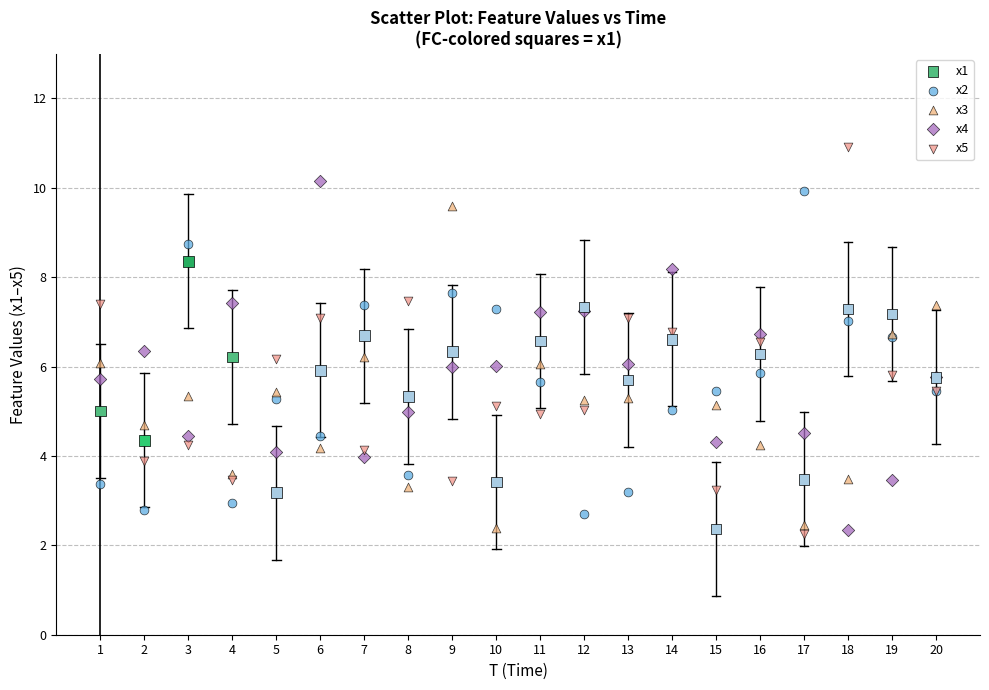

Which series reaches the maximum Y coordinate?

x5